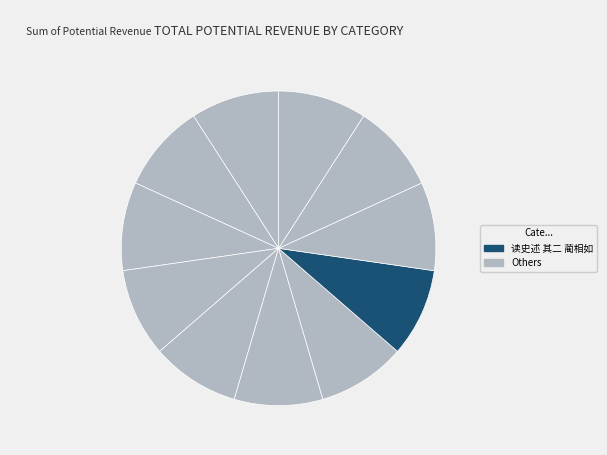

Count the number of slices in the pie.

11